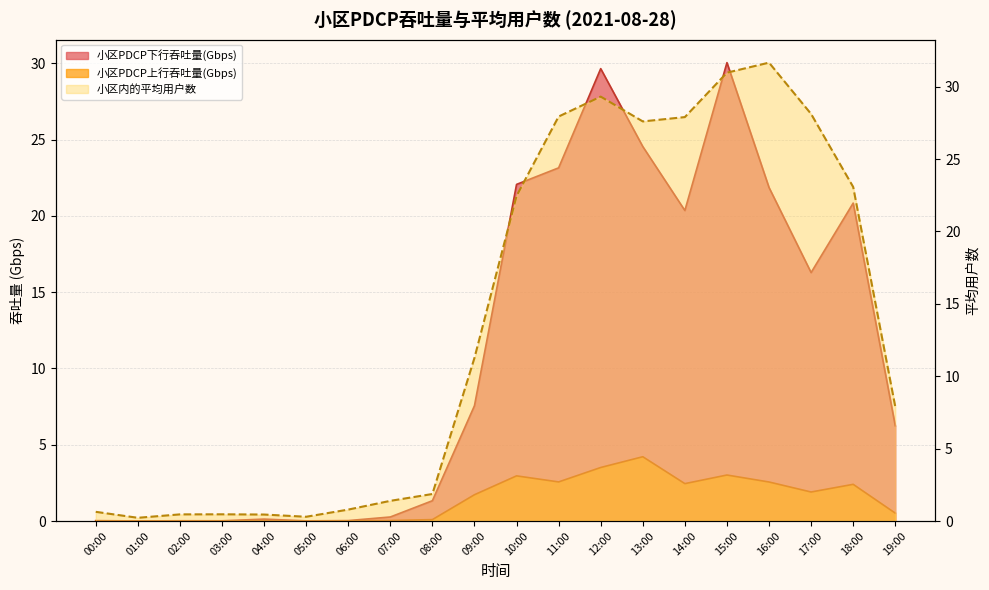

What is the difference between the second highest and second lowest values in the 小区PDCP上行吞吐量(Gbps) series?

3.5